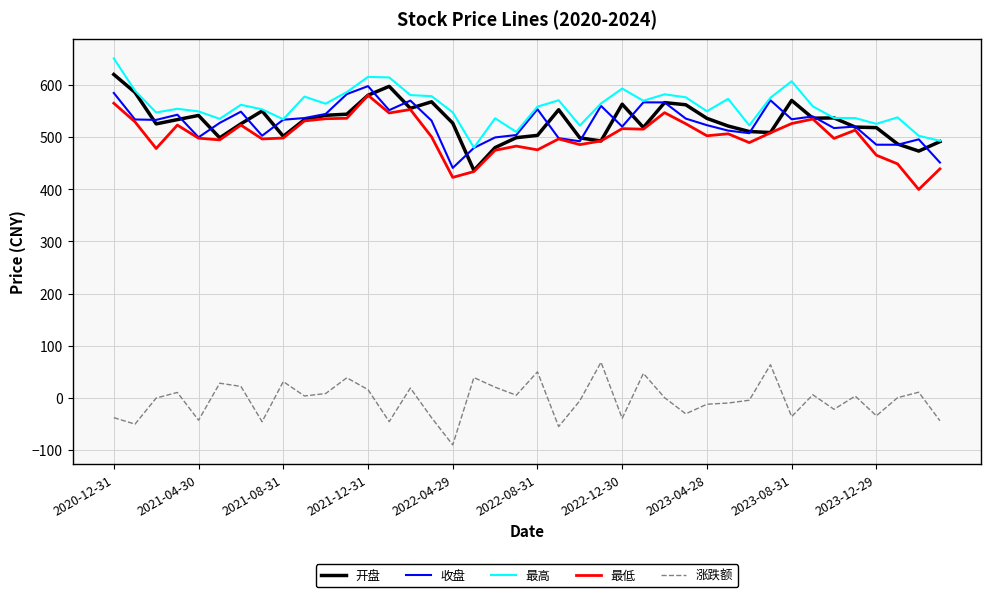

In 收盘, how many points are higher than both neighbors (excluding endpoints)?

11